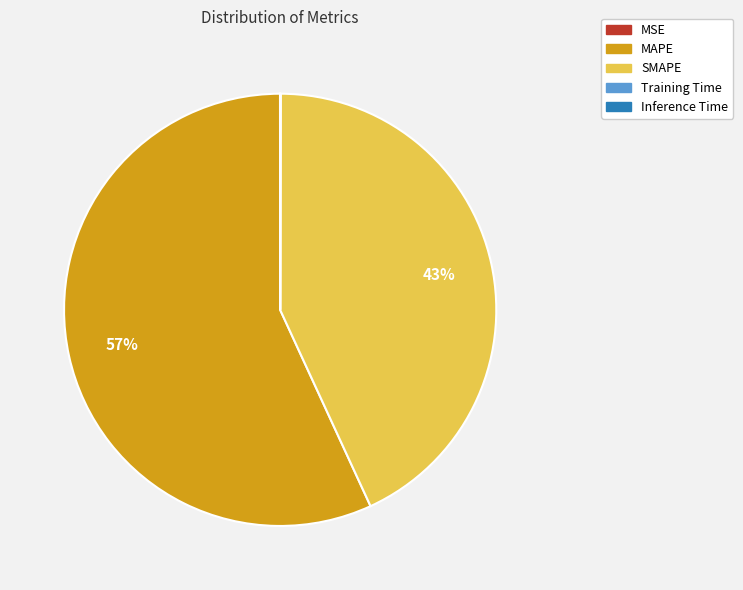

Is SMAPE the majority of the pie?

No